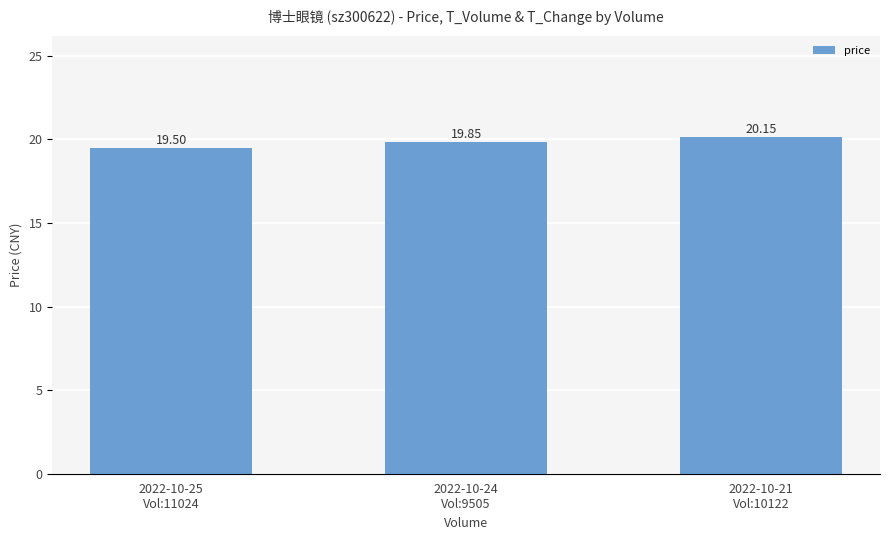

Does the chart contain stacked bars?

No